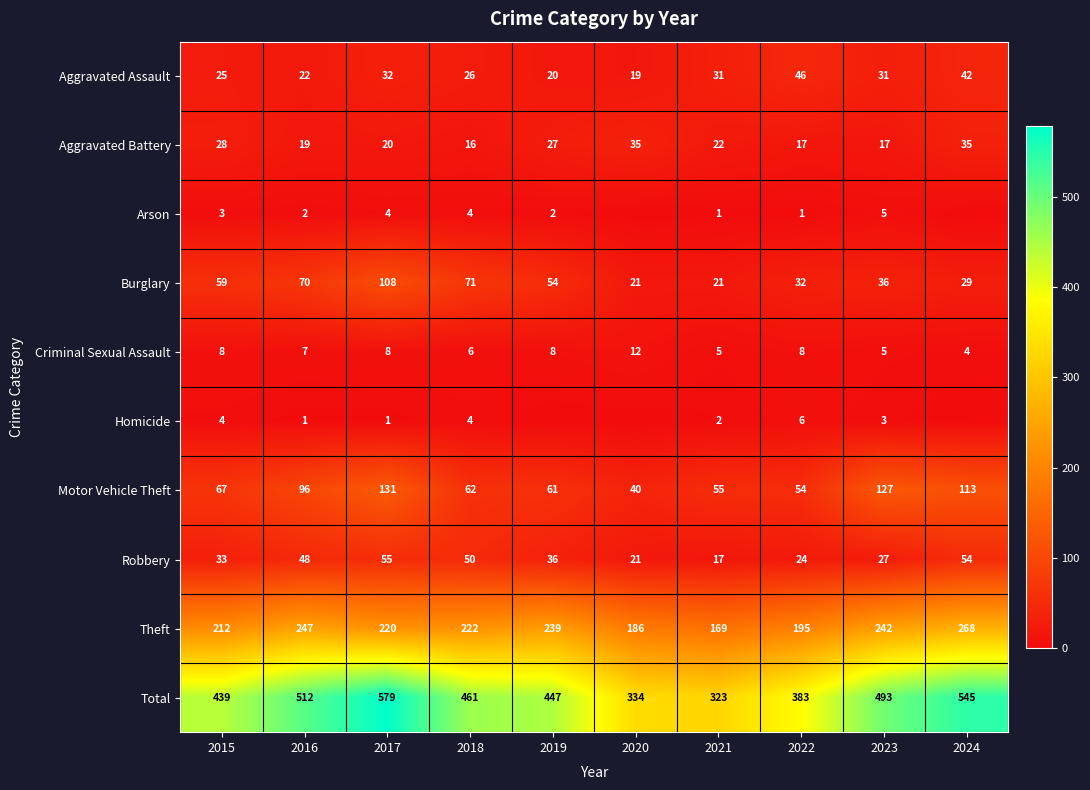

True or false: Total has a value of 210 at 2016.

False